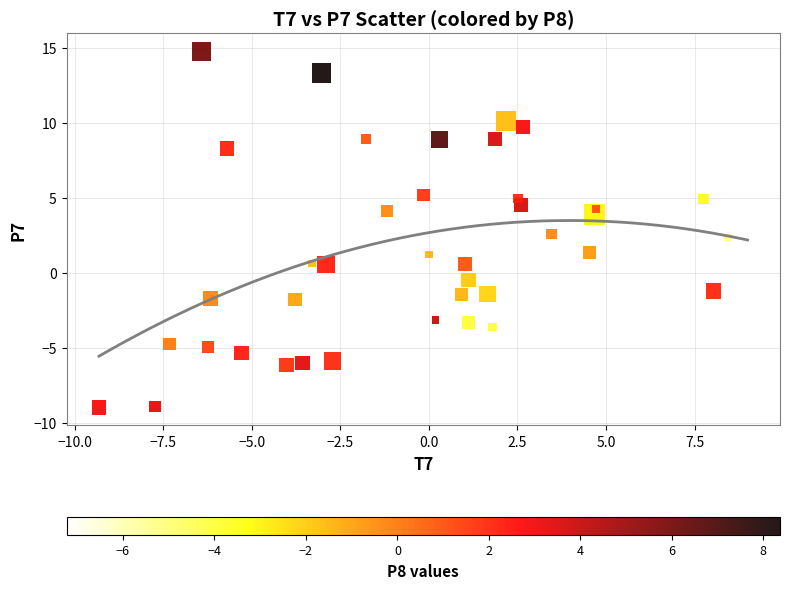

What is the range of Y values (max minus min)?

23.8